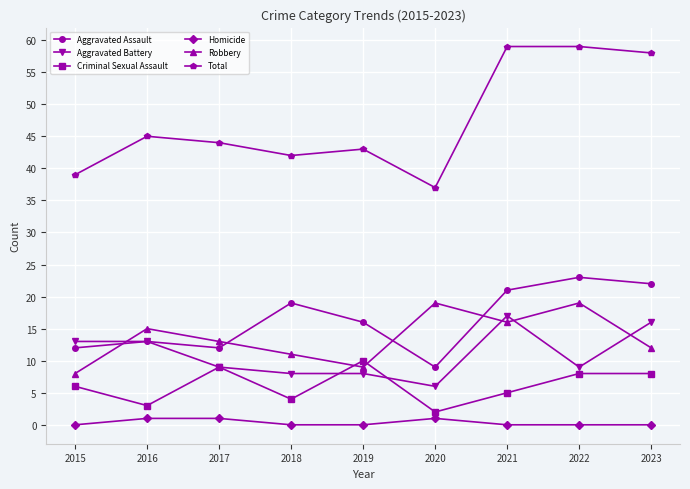

Which series has the largest total across all categories?

Total